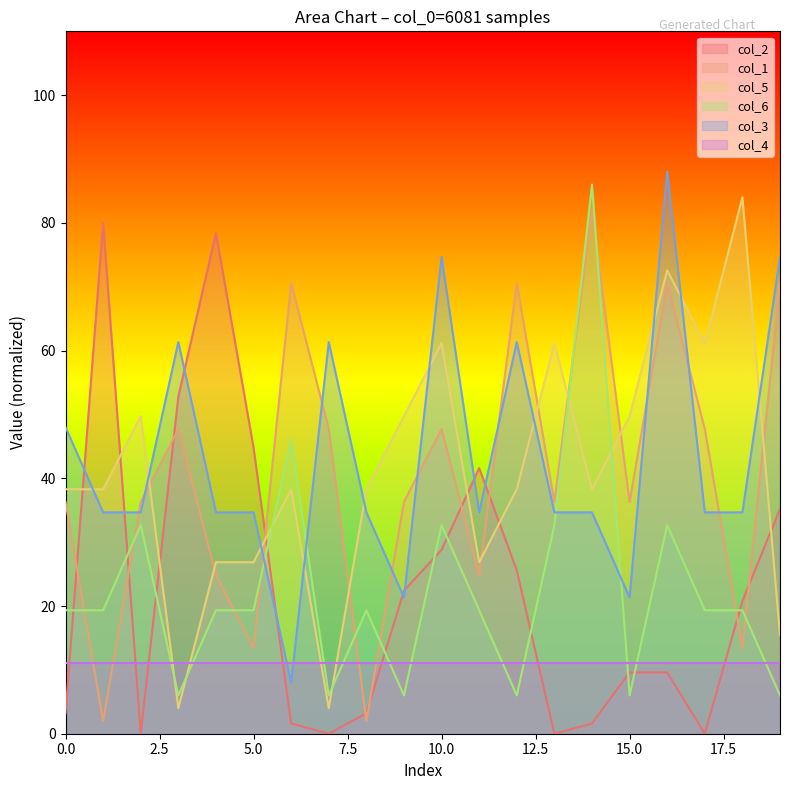

Where is col_1 nearest to the value 42?

3